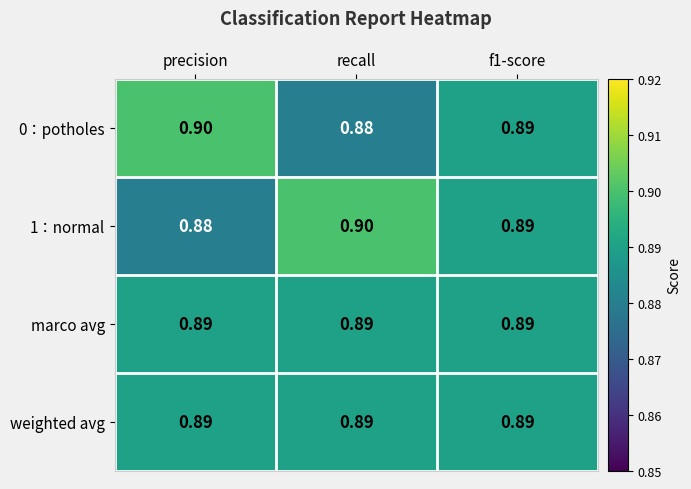

At which label does 0：potholes reach its peak?

precision